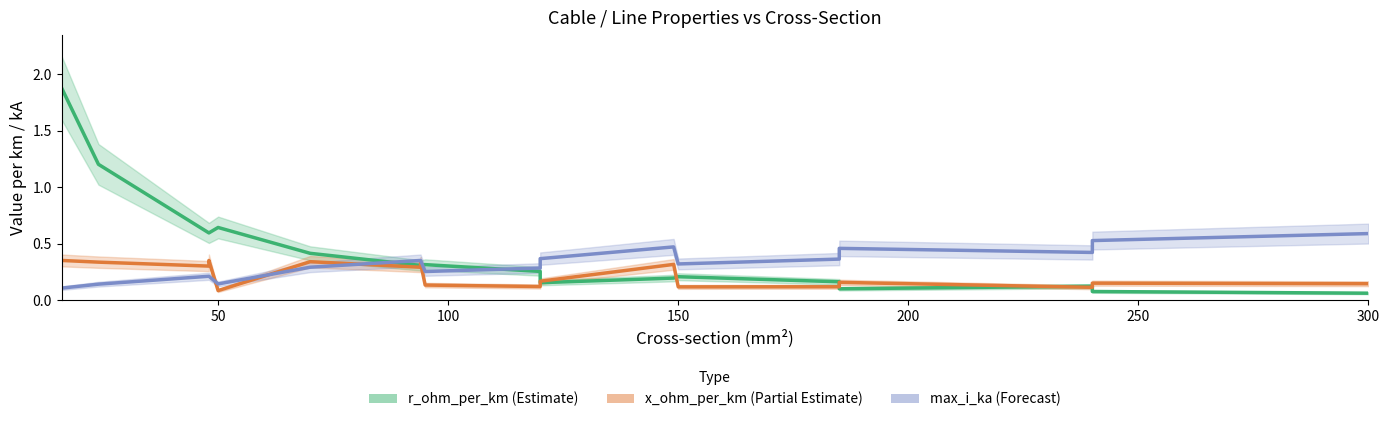

How many series are shown in this chart?

3